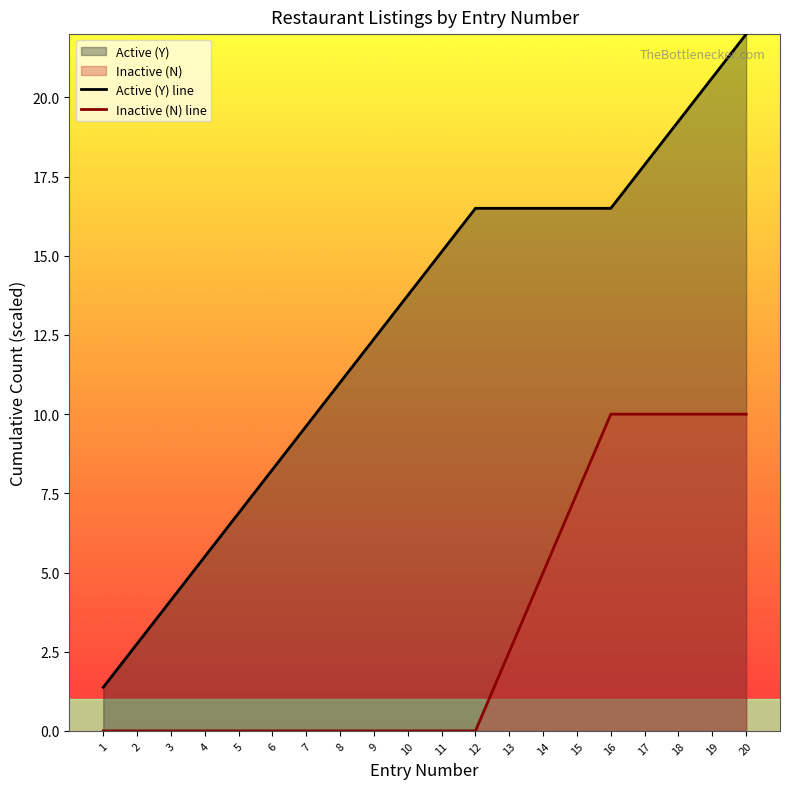

True or false: Inactive (N) line has more than 2 points higher than both neighbors.

False